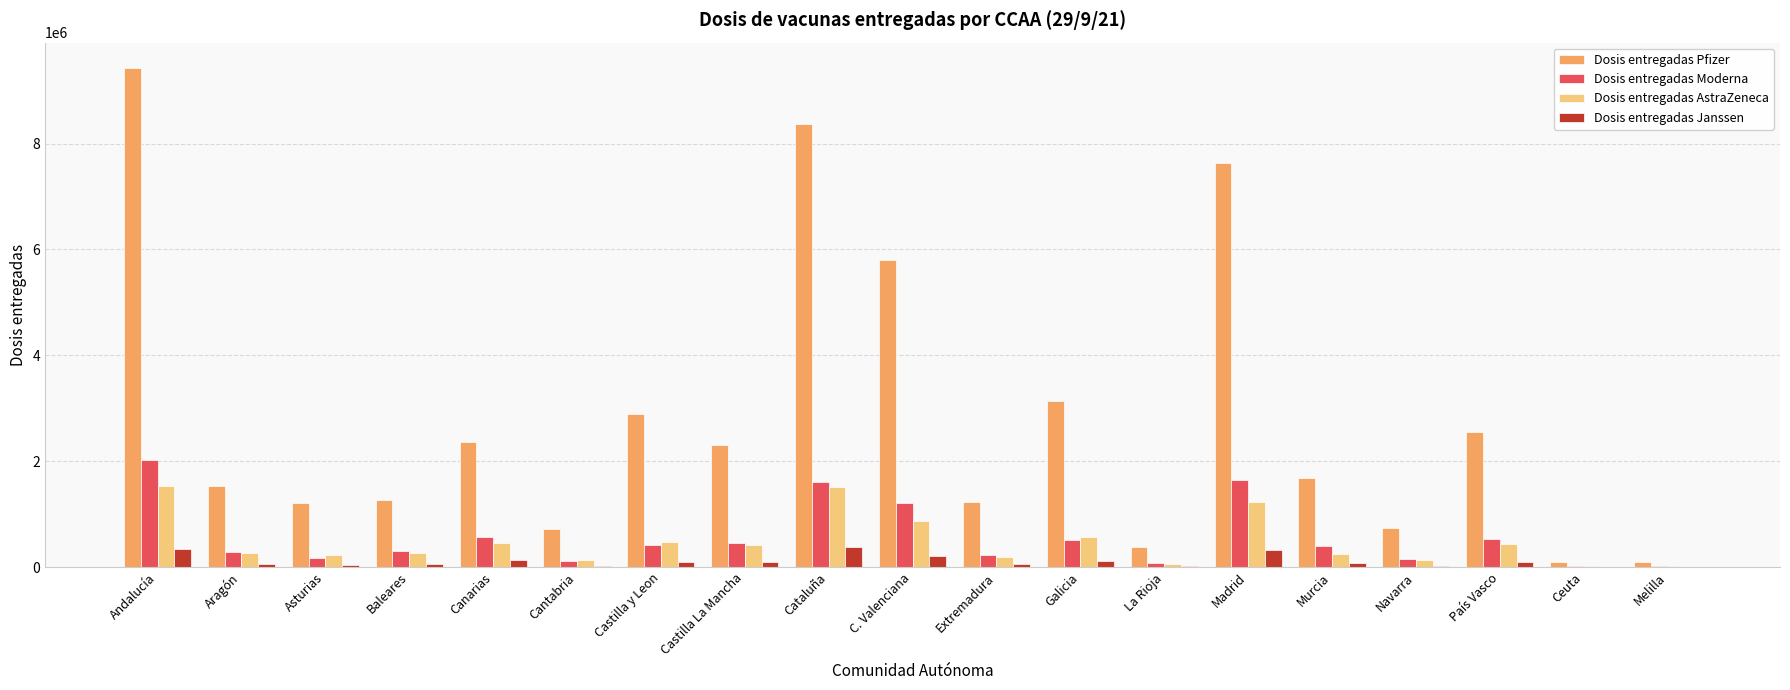

What value does the Dosis entregadas Moderna series have at C. Valenciana?

1213650